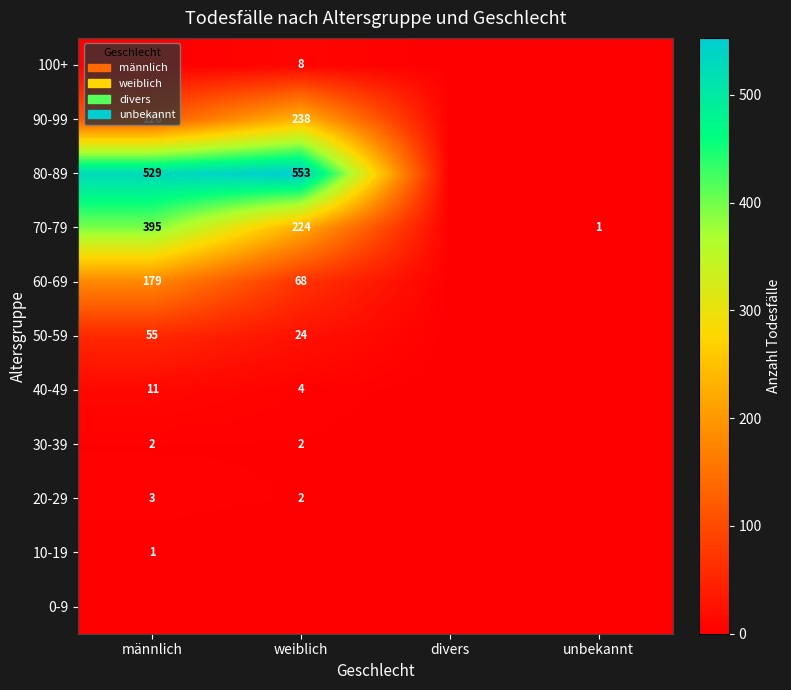

Is the value of 10-19 at männlich greater than the value of 20-29 at weiblich?

No